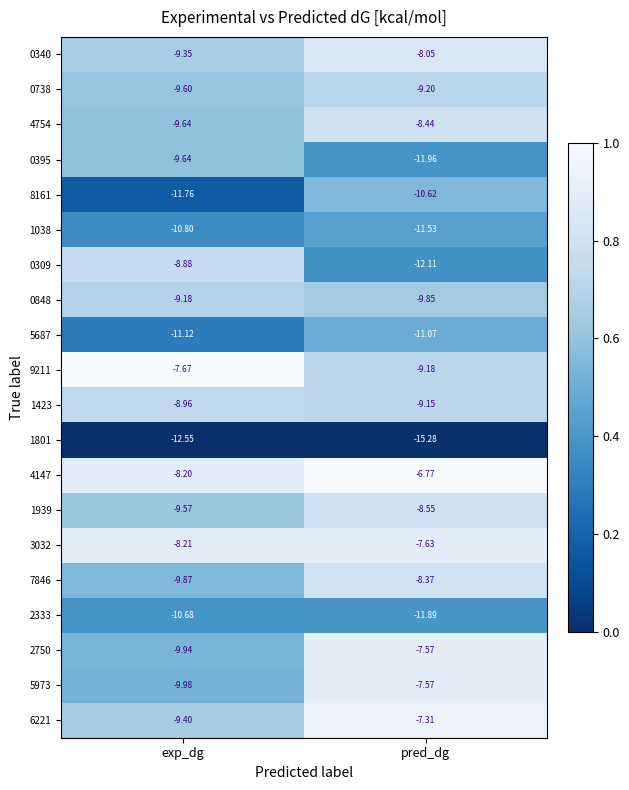

Is the value of 4147 at exp_dg greater than the value of 5973 at exp_dg?

Yes